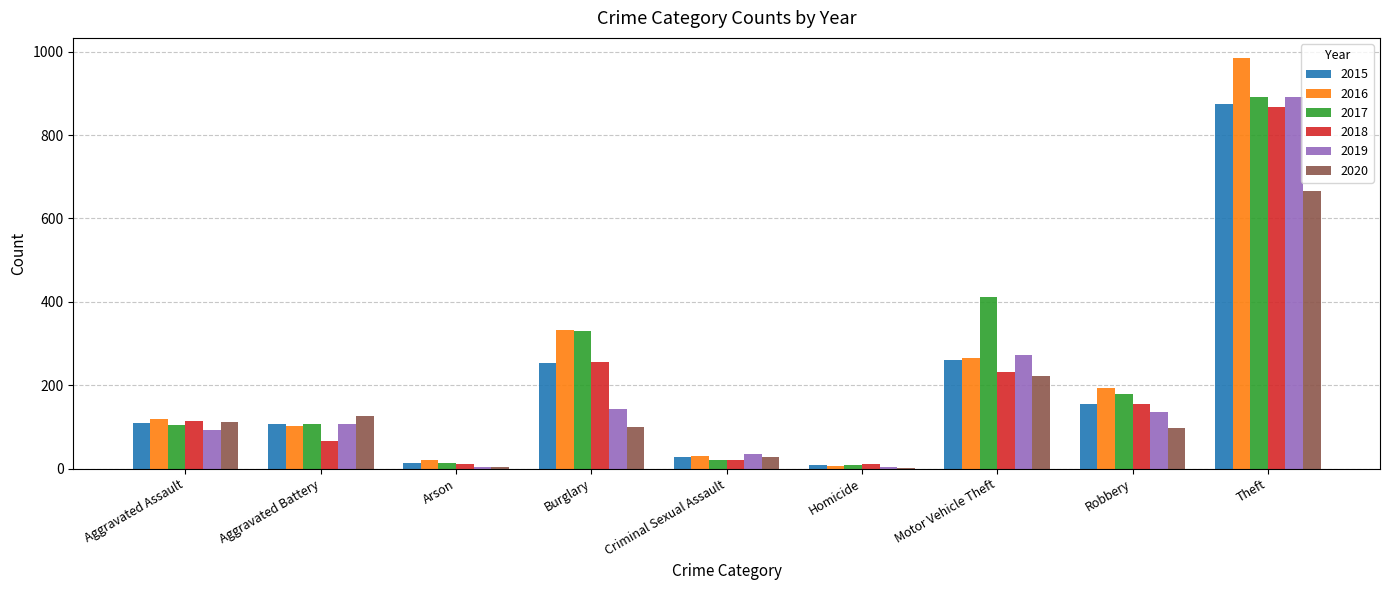

The 2018 series shows 115 at Aggravated Assault. True or false?

True